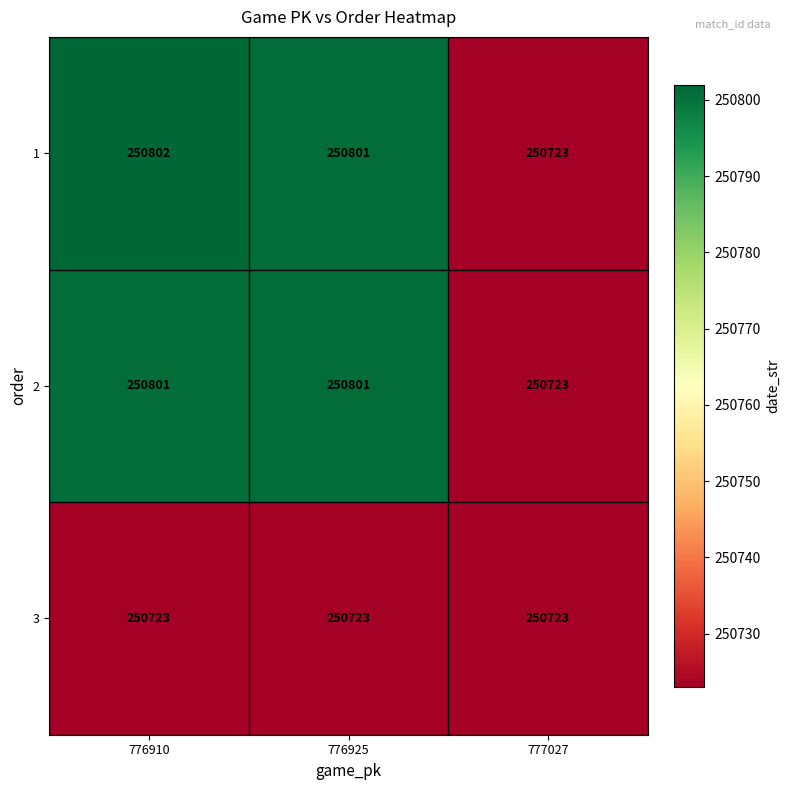

How many data points does each series have?

3